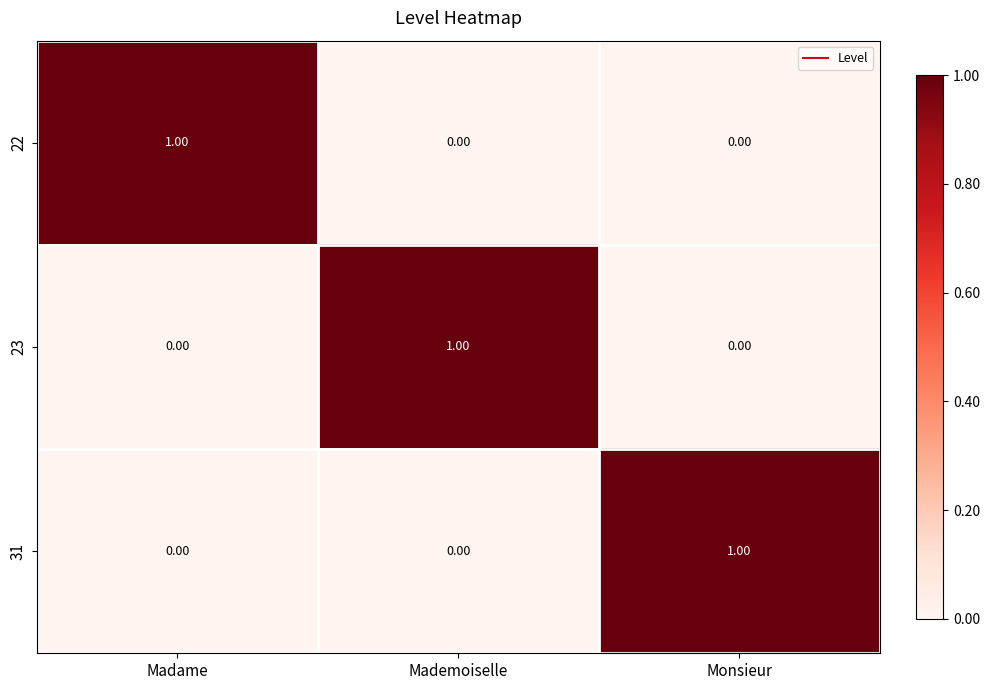

At which label does 23 reach its peak?

Mademoiselle